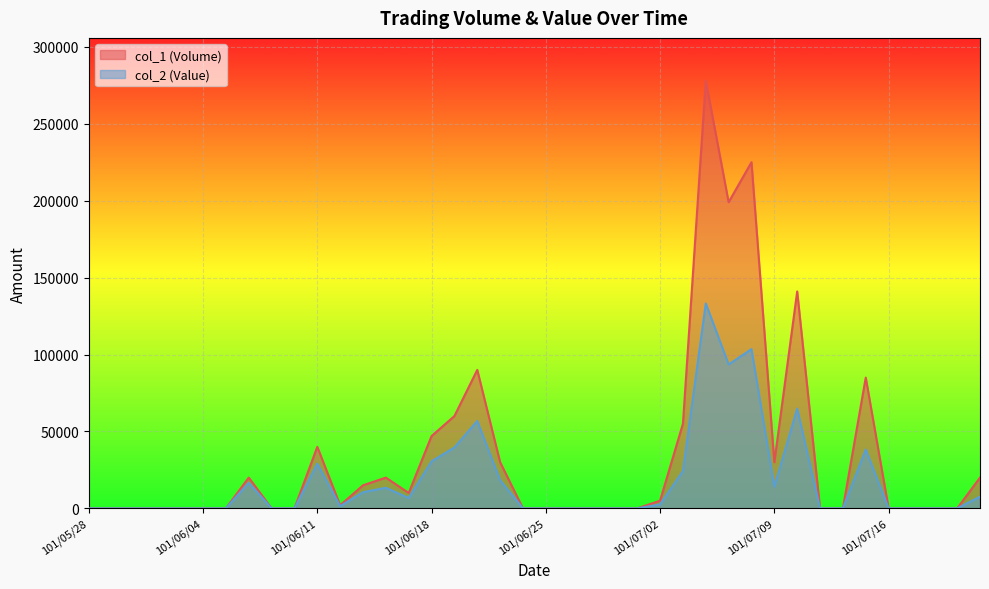

Reading left to right, list all the values displayed in this chart.

col_1 (Volume): 0	0	0	0	0	0	0	20000	0	0	40000	2000	15000	20000	10000	47000	60000	90000	30000	0	0	0	0	0	0	5000	55000	278000	199000	225000	30000	141000	0	0	85000	0	0	0	0	20000
col_2 (Value): 0	0	0	0	0	0	0	16600	0	0	29000	1420	10500	13400	6700	30550	39600	56800	18300	0	0	0	0	0	0	2550	24250	133220	93530	103500	14100	64850	0	0	38250	0	0	0	0	7600